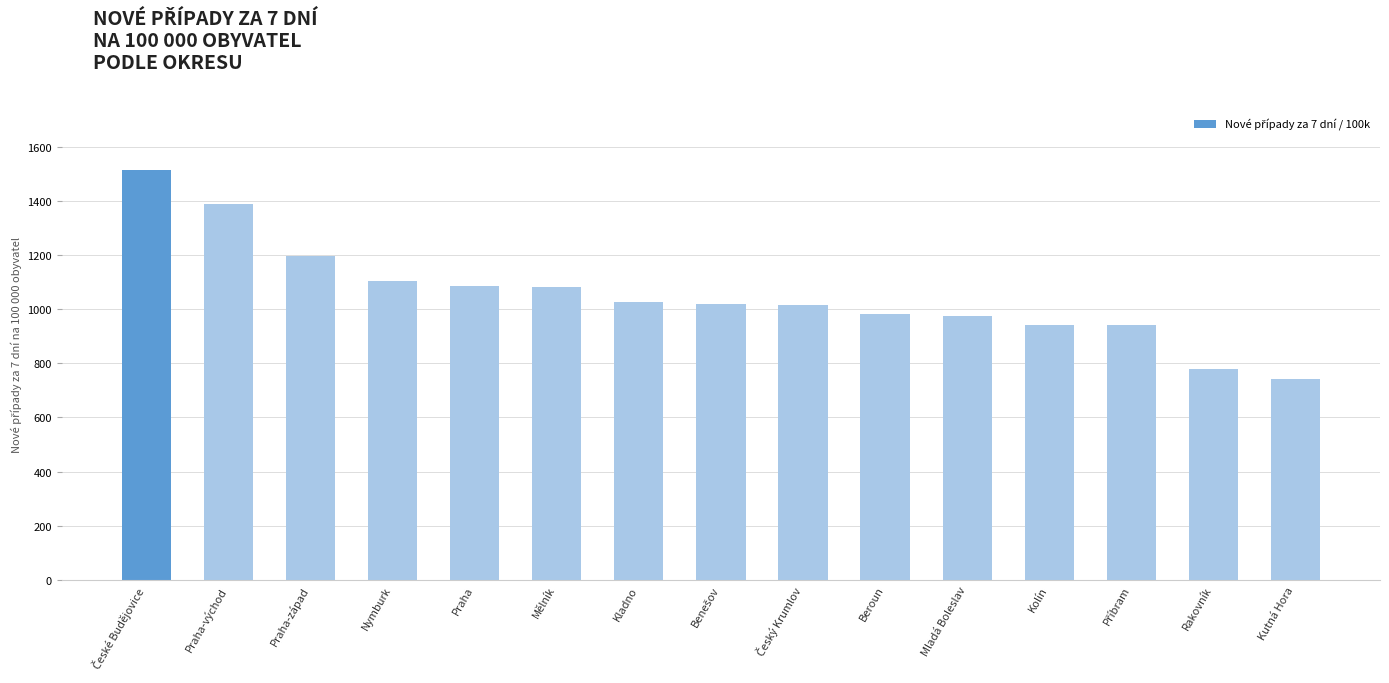

Where is the data nearest to the value 1129?

Nymburk